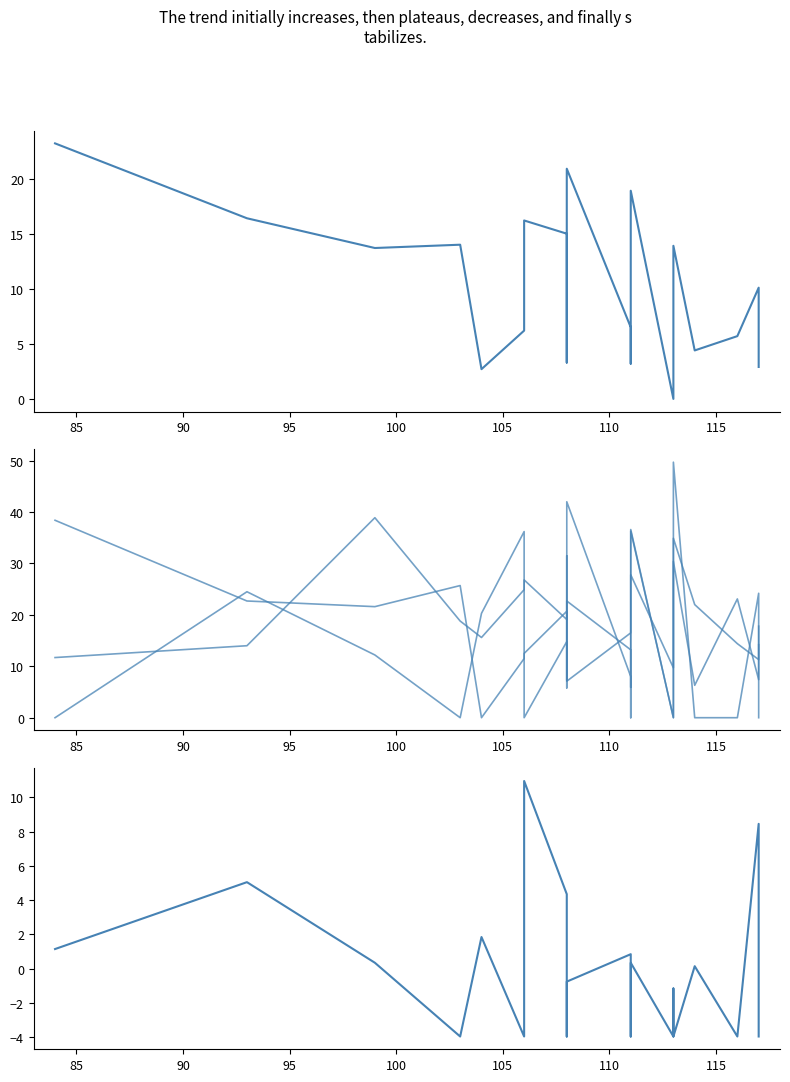

What is the greatest value displayed?

49.7